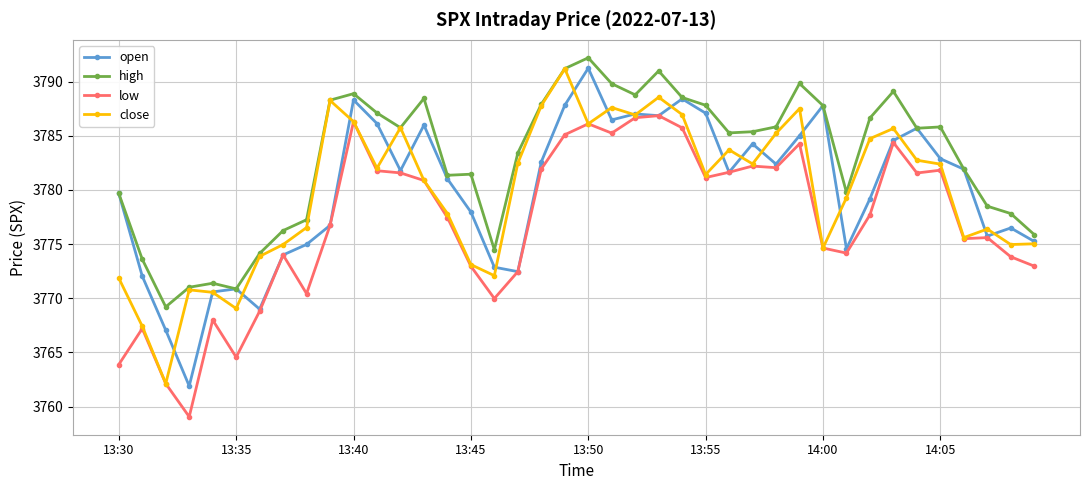

Which series has the largest total across all categories?

high